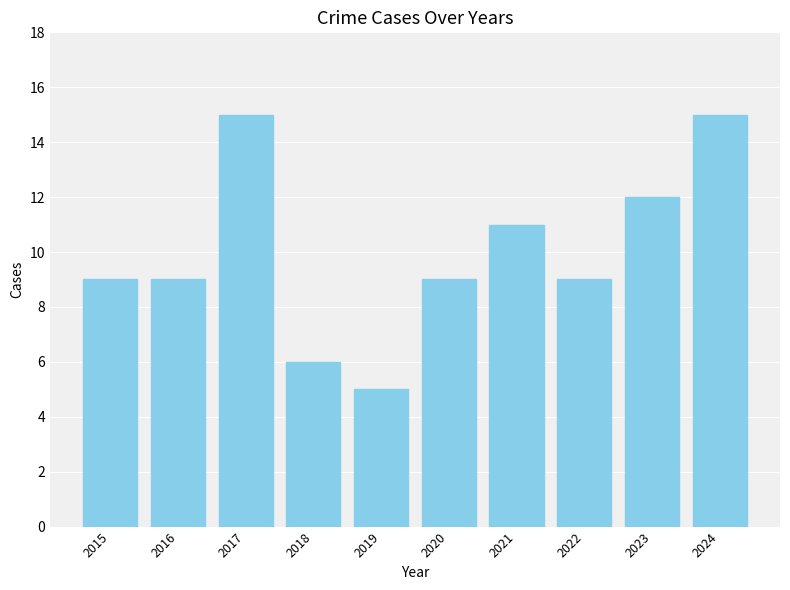

What is the smallest value displayed?

5